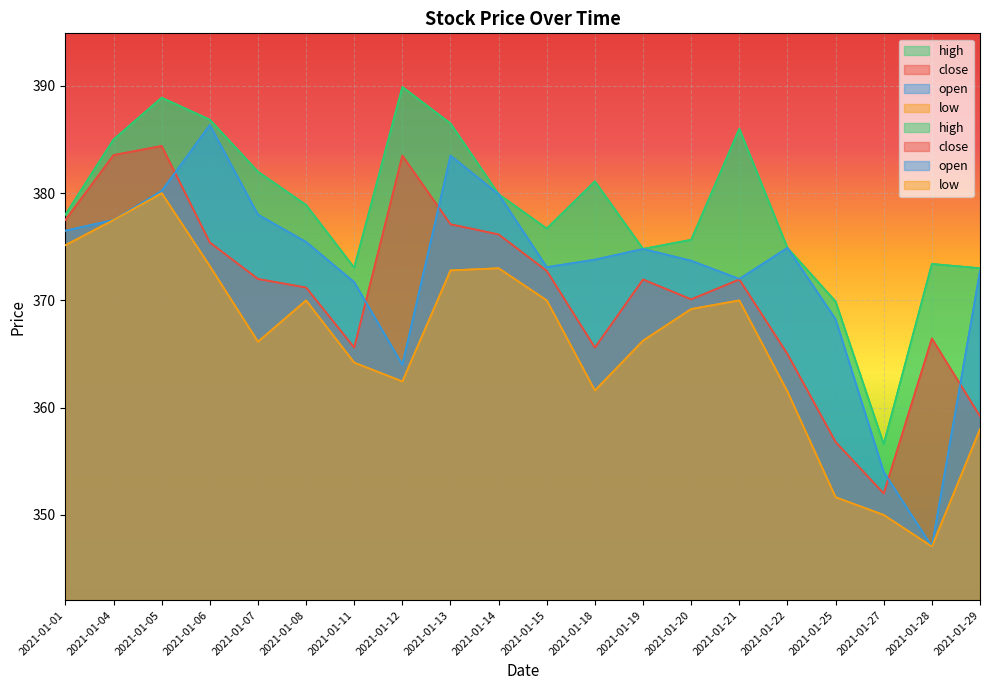

Between 2021-01-07 and 2021-01-22, which series saw the biggest shift?

high